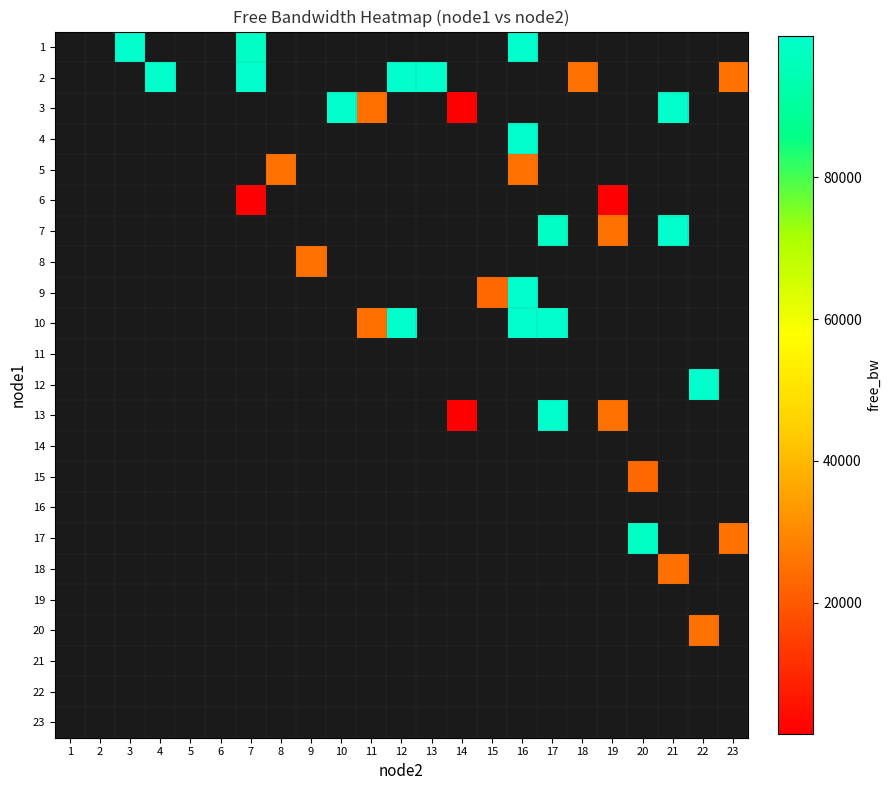

What is the greatest value displayed?

99997.4